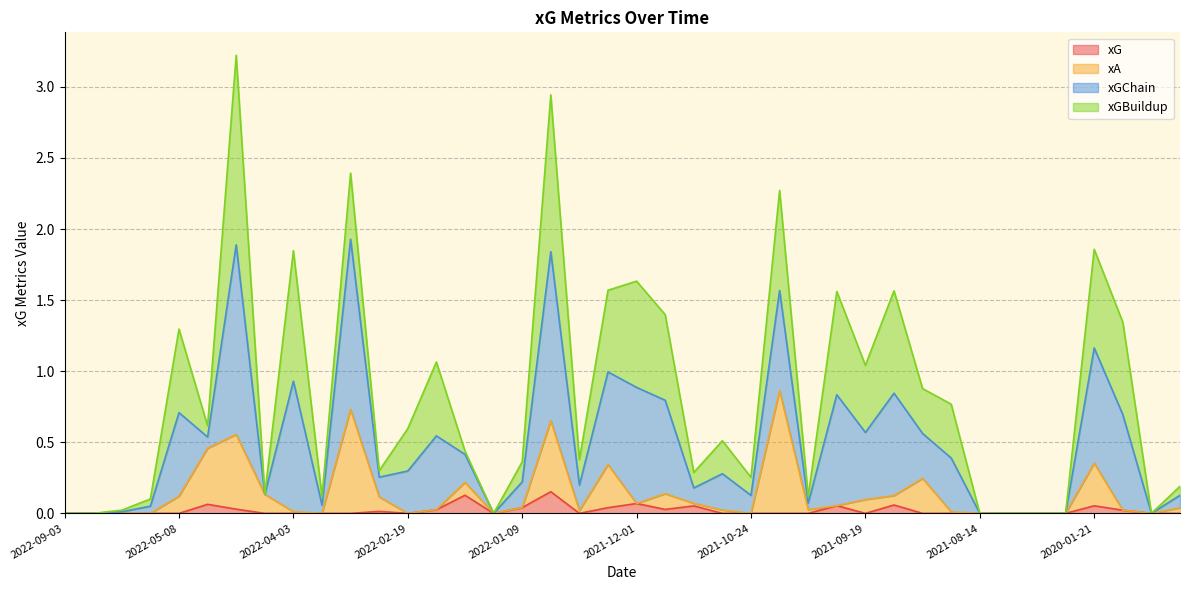

True or false: xG and xGChain cross at least once.

False